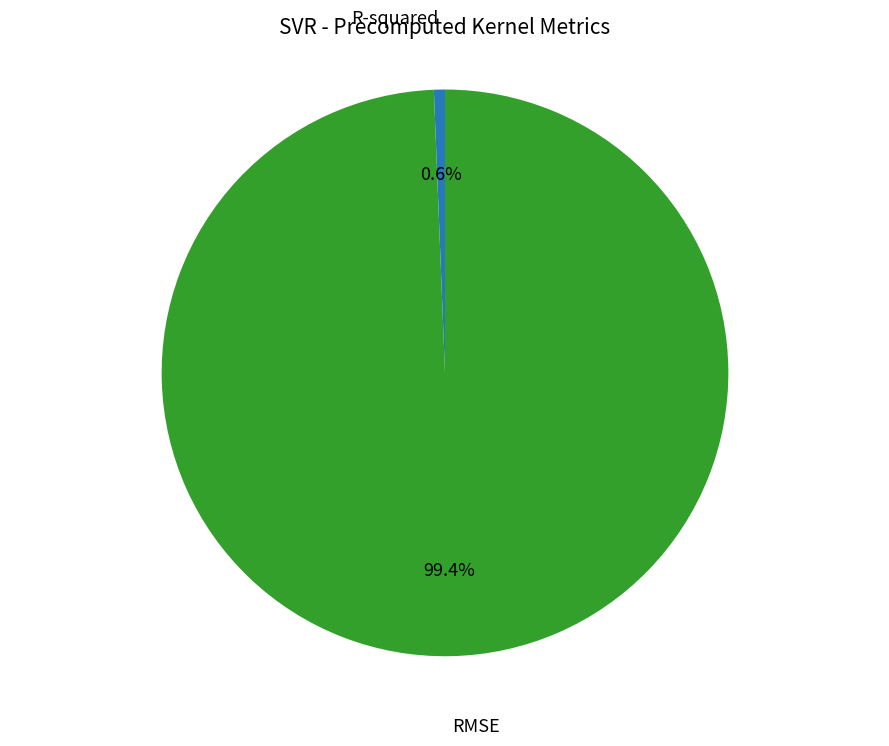

Which category has the biggest portion of the pie?

RMSE